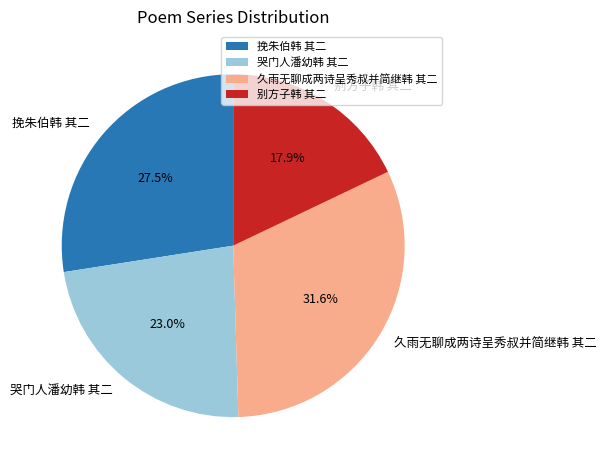

How many slices are in this pie chart?

4